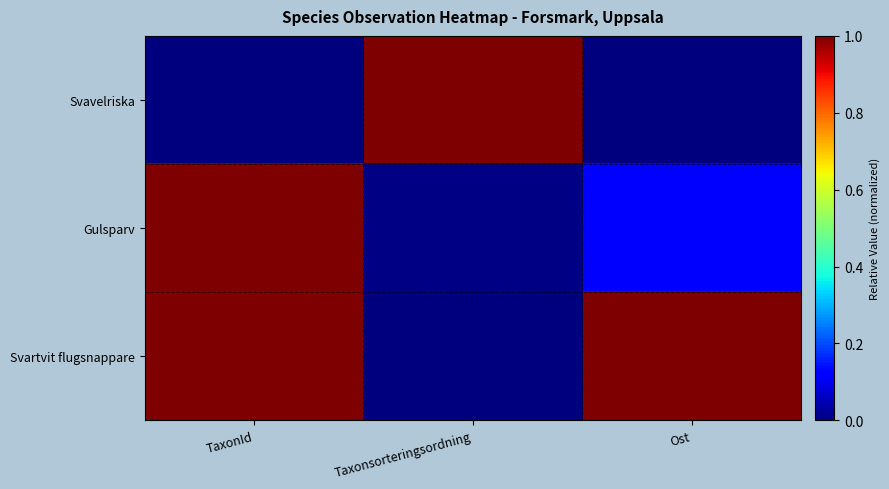

Which has a higher value, Ost or Taxonsorteringsordning?

Taxonsorteringsordning